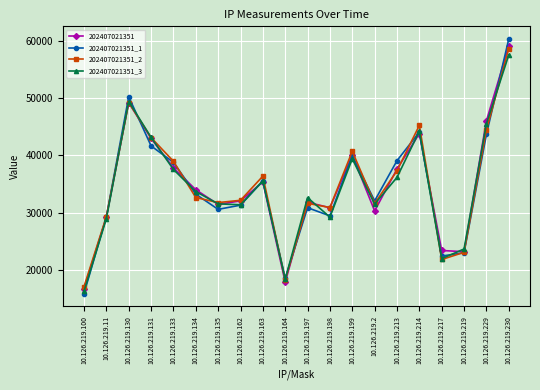

Which series has the widest spread of values?

202407021351_1